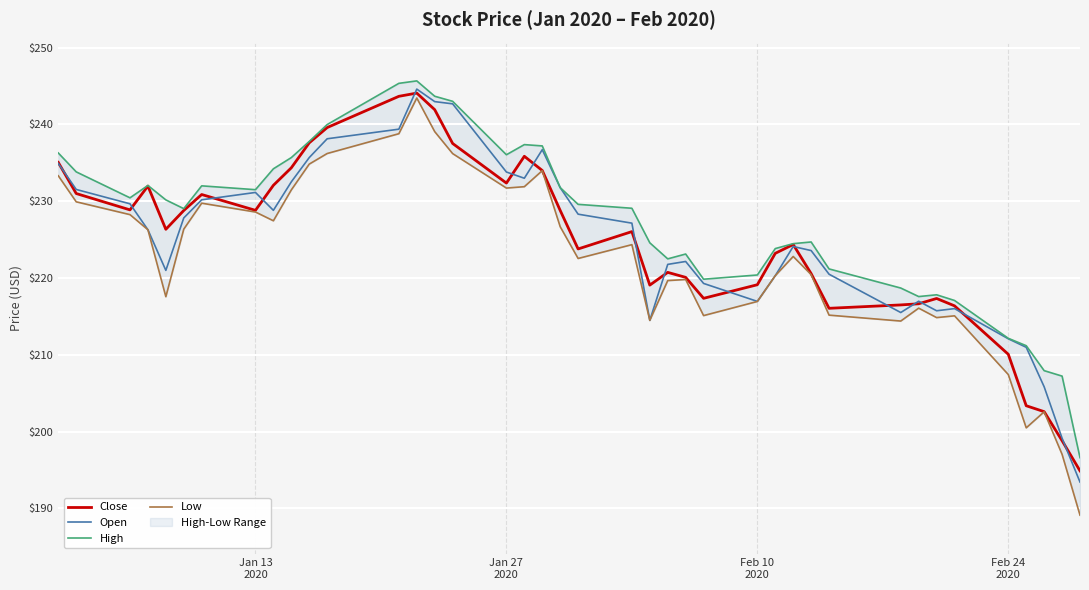

List the series in order of their peak value, lowest first.

Low, Close, Open, High